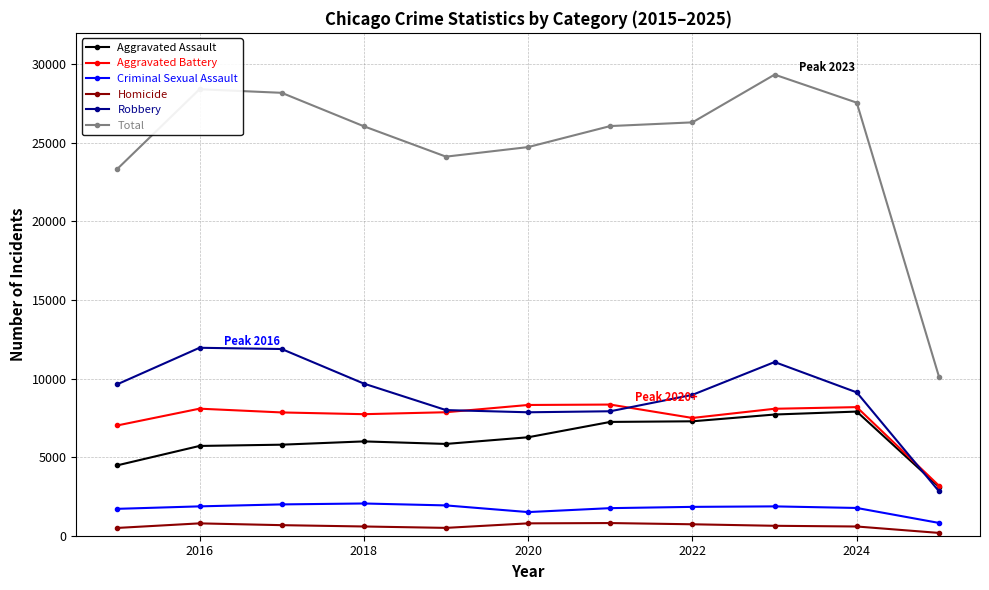

Which series has the widest spread of values?

Total